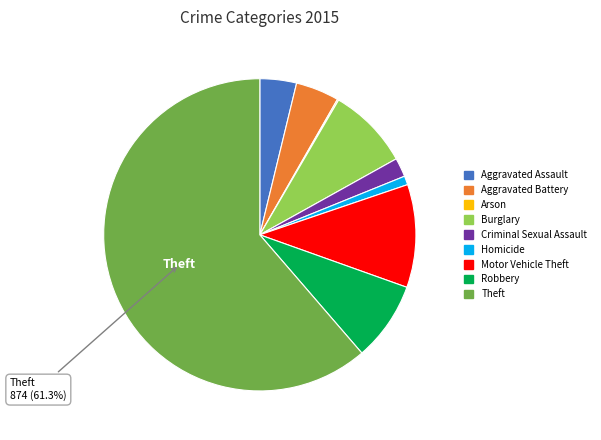

Which category has the biggest portion of the pie?

Theft